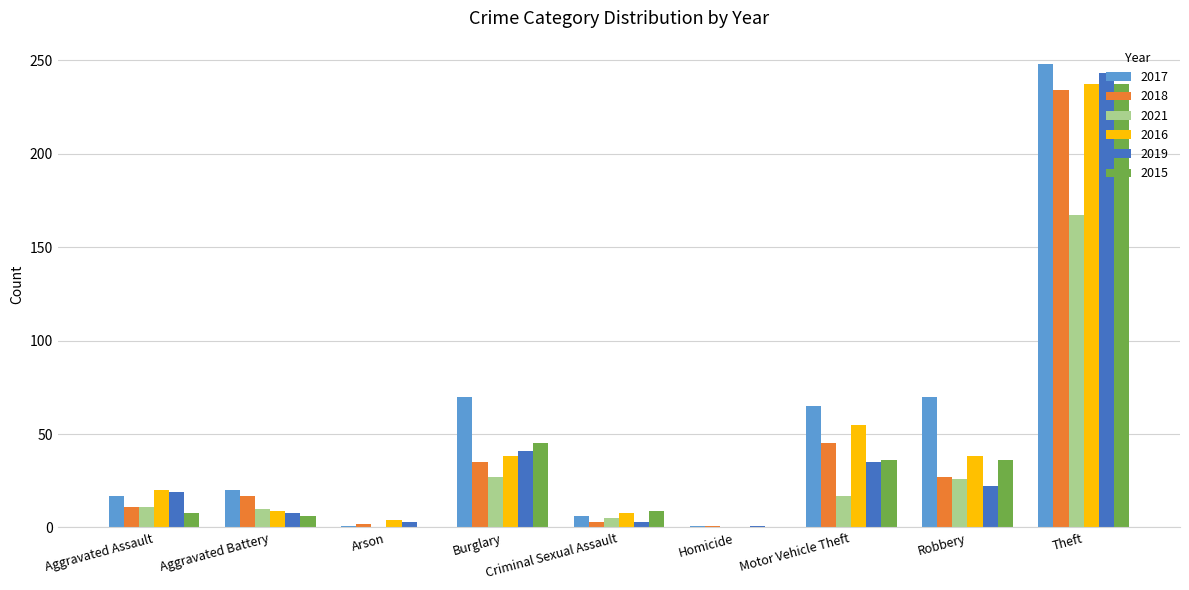

At which category is the sum across all series the highest?

Theft